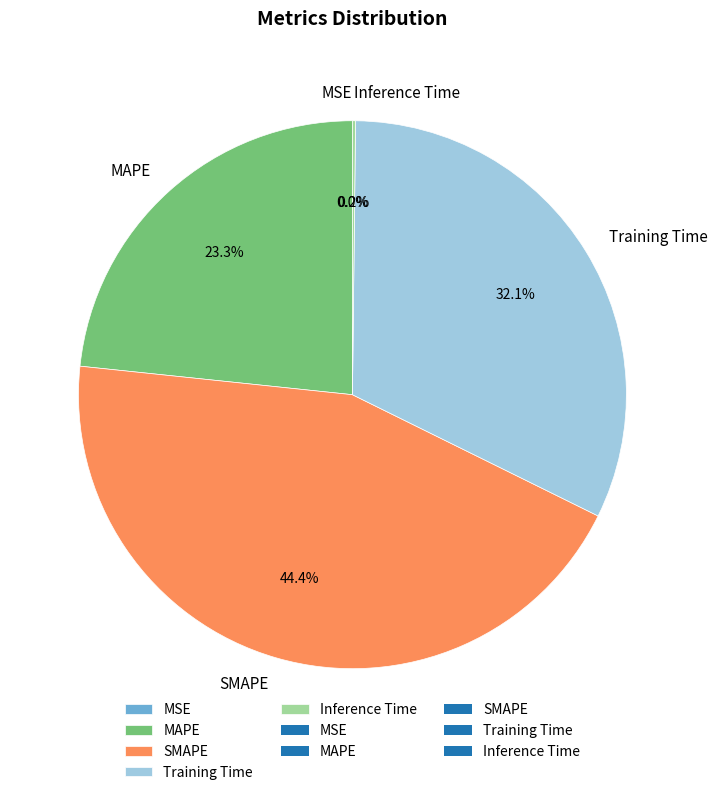

Which category has the biggest portion of the pie?

SMAPE